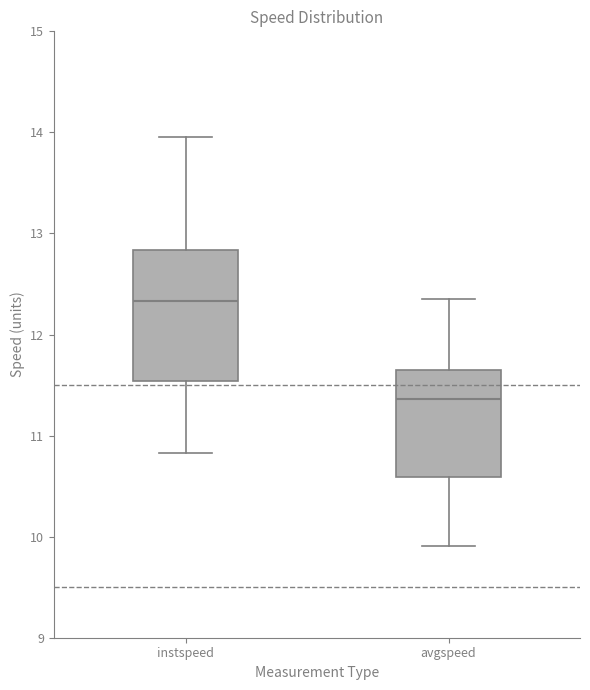

Reading left to right, transcribe this box plot: for each box, give where its median line is, the range the box spans, and where its two whiskers end, as read against the y-axis. The values are not printed on the chart, so give them approximately, as read against the axis.

instspeed: median 12.3, box 11.5 to 12.8, whiskers 10.8 to 14.0
avgspeed: median 11.4, box 10.6 to 11.7, whiskers 9.9 to 12.4